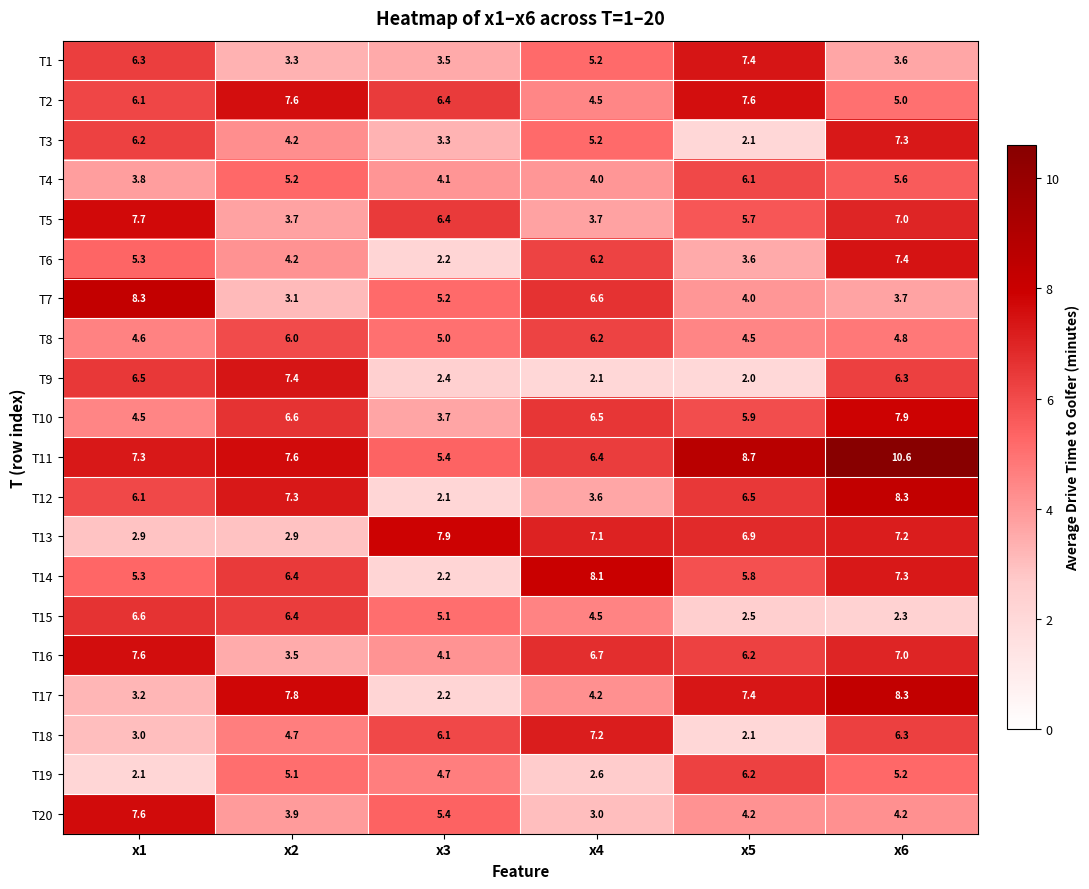

Read the T2 value at x4.

4.5